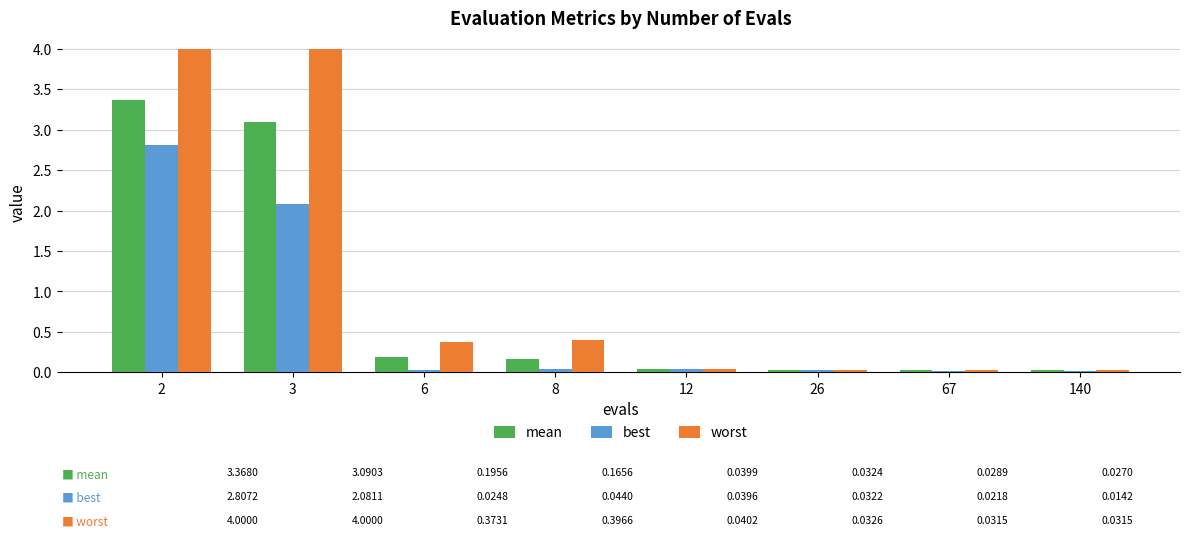

Read the mean value at 2.

3.4